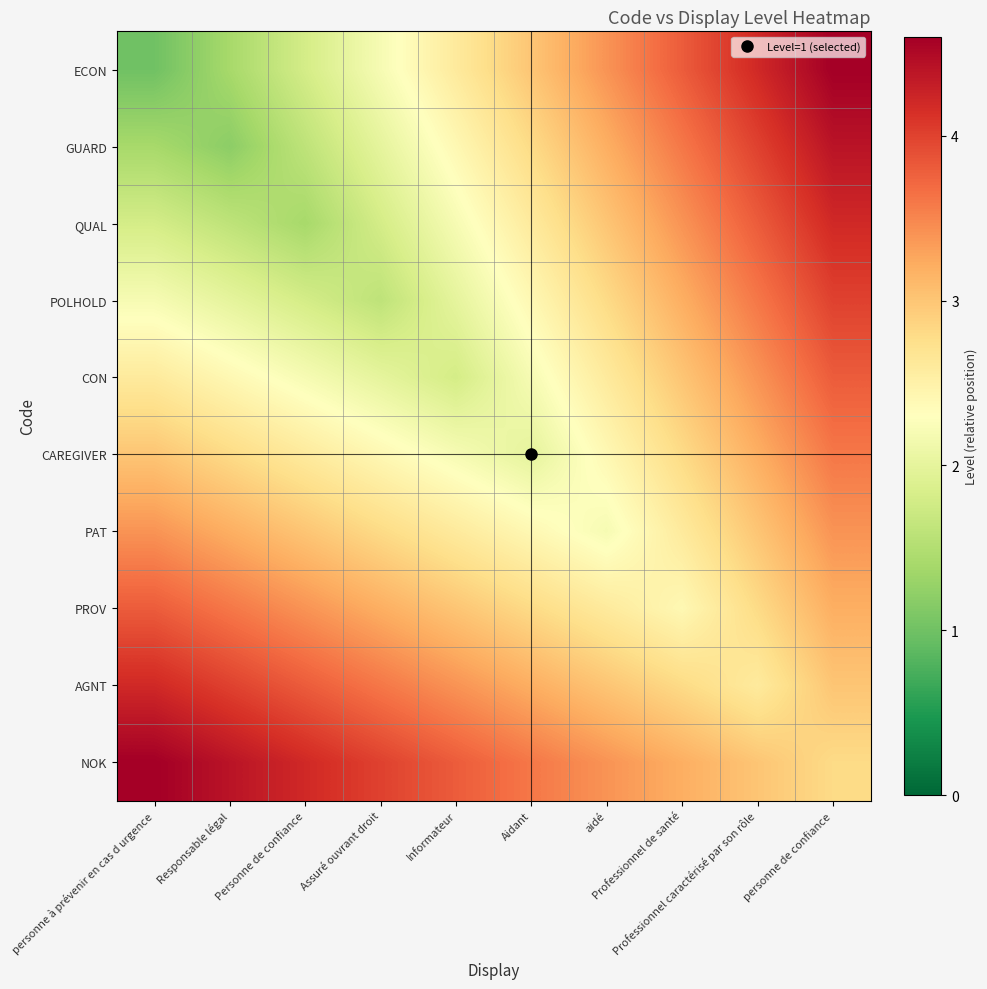

What is the total value across all series at Responsable légal?

26.6